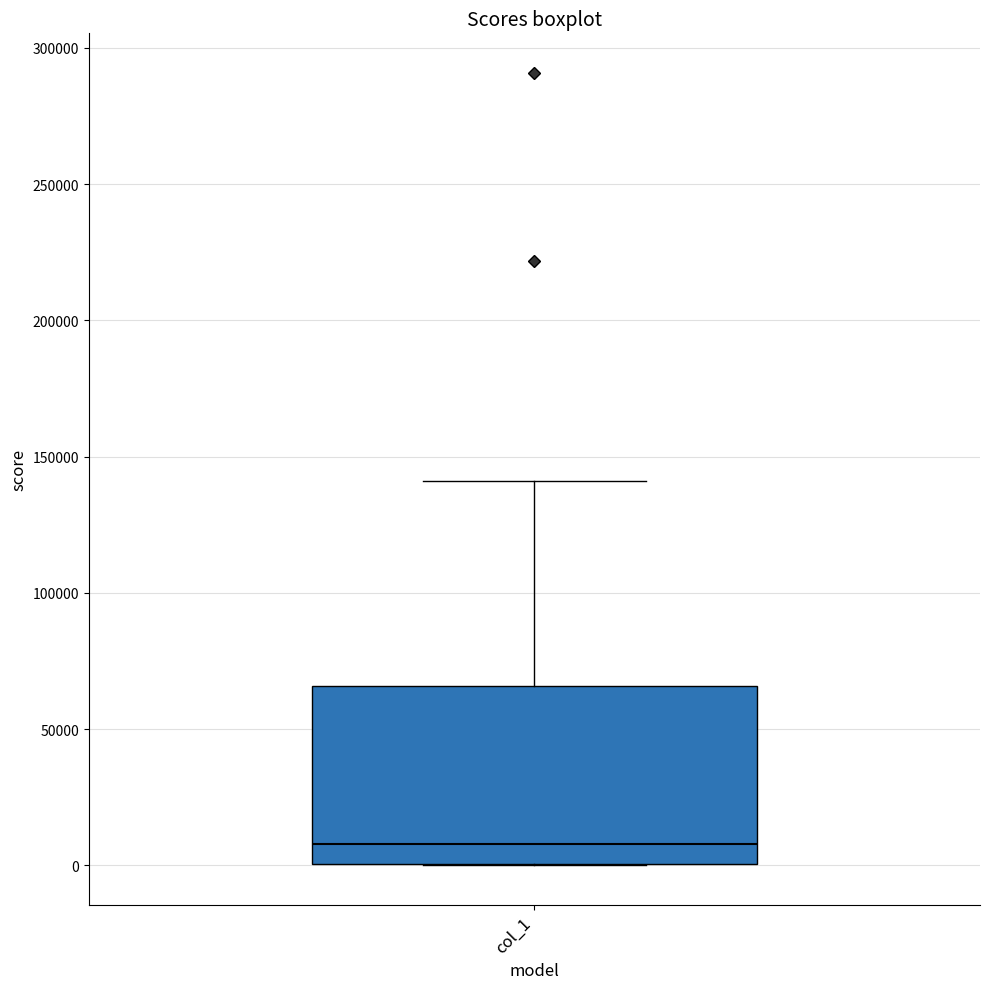

Read this box plot against the y-axis: the position of the median line, the range covered by the box, and the ends of both whiskers. The values are not printed on the chart, so give them approximately, as read against the axis.

median 10000, box 0 to 65000, whiskers 0 to 140000